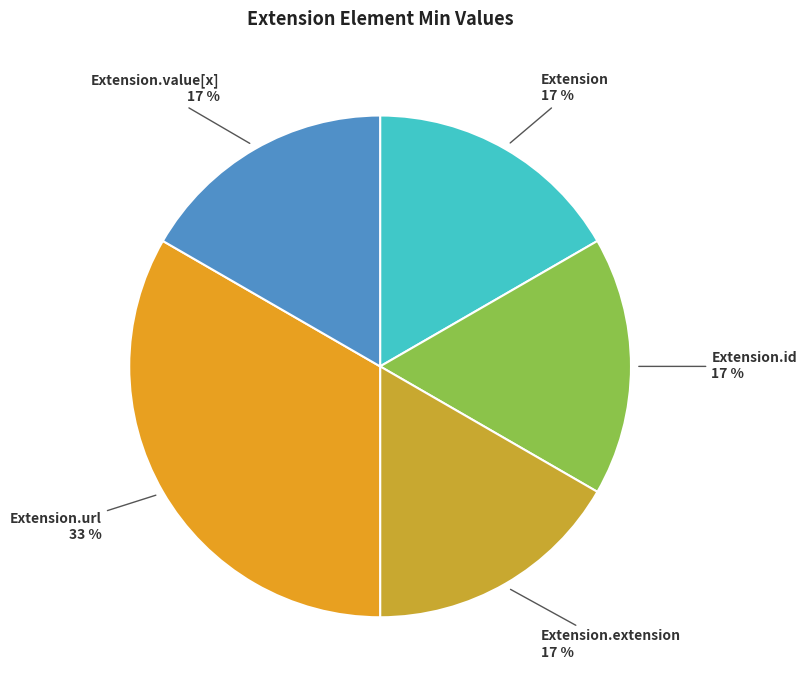

Does Extension represent more than half of the total?

No